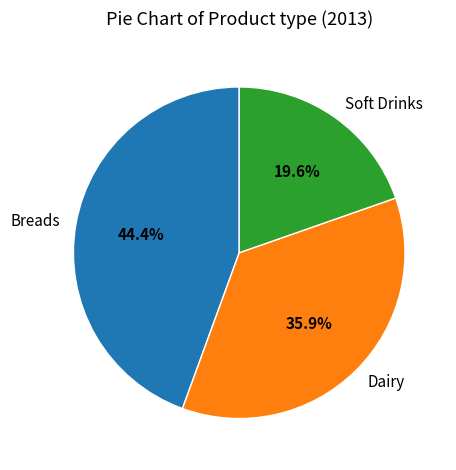

Is there a majority slice in this chart?

No